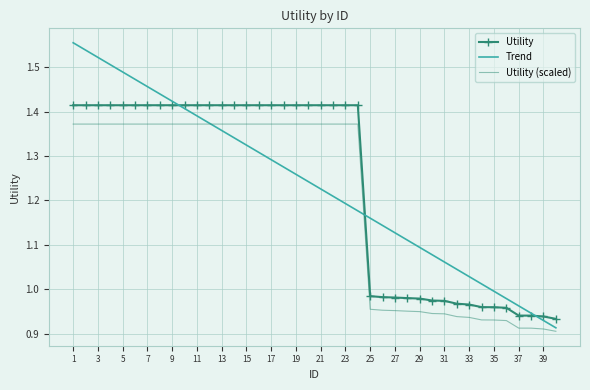

Which series has the largest range (max minus min)?

Trend